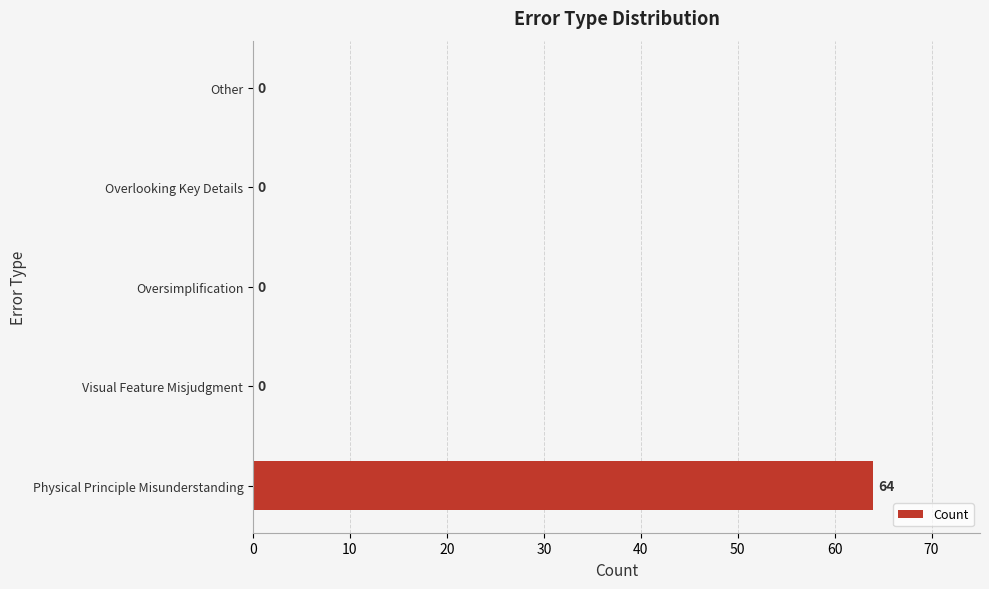

What is the sum of the values at Visual Feature Misjudgment and Physical Principle Misunderstanding?

64